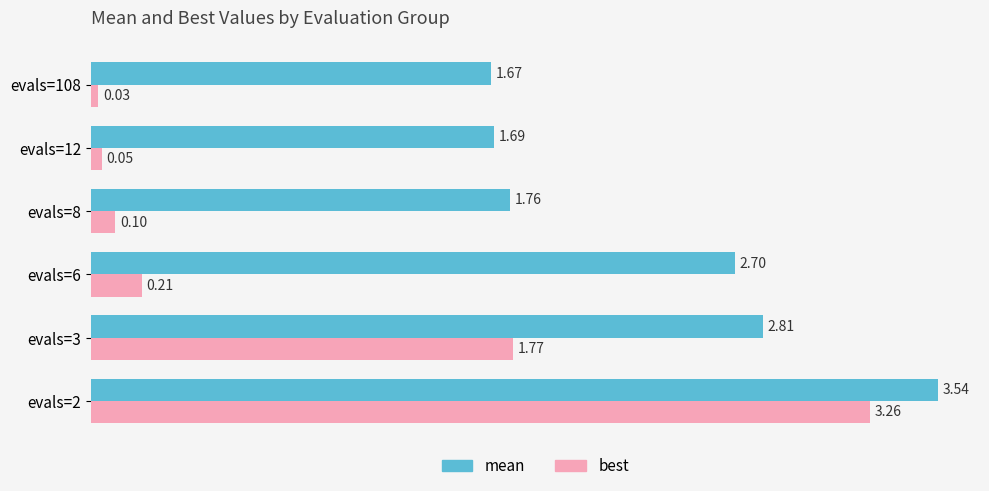

Rank the series by their maximum value, from highest to lowest.

mean, best